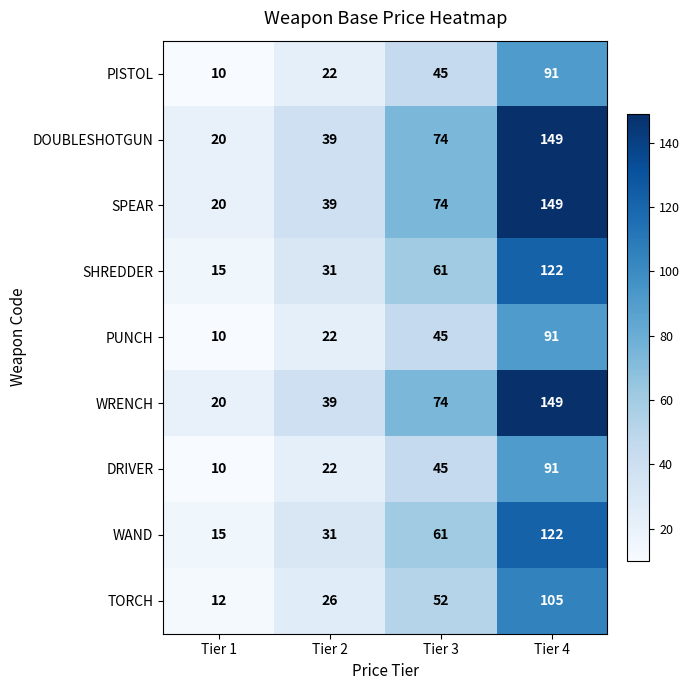

What is the minimum value shown in the chart?

10